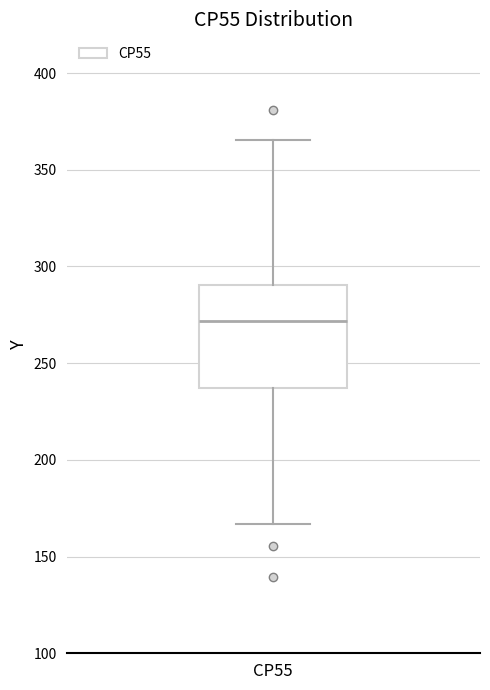

Read this box plot against the y-axis: the position of the median line, the range covered by the box, and the ends of both whiskers. The values are not printed on the chart, so give them approximately, as read against the axis.

median 270, box 235 to 290, whiskers 165 to 365